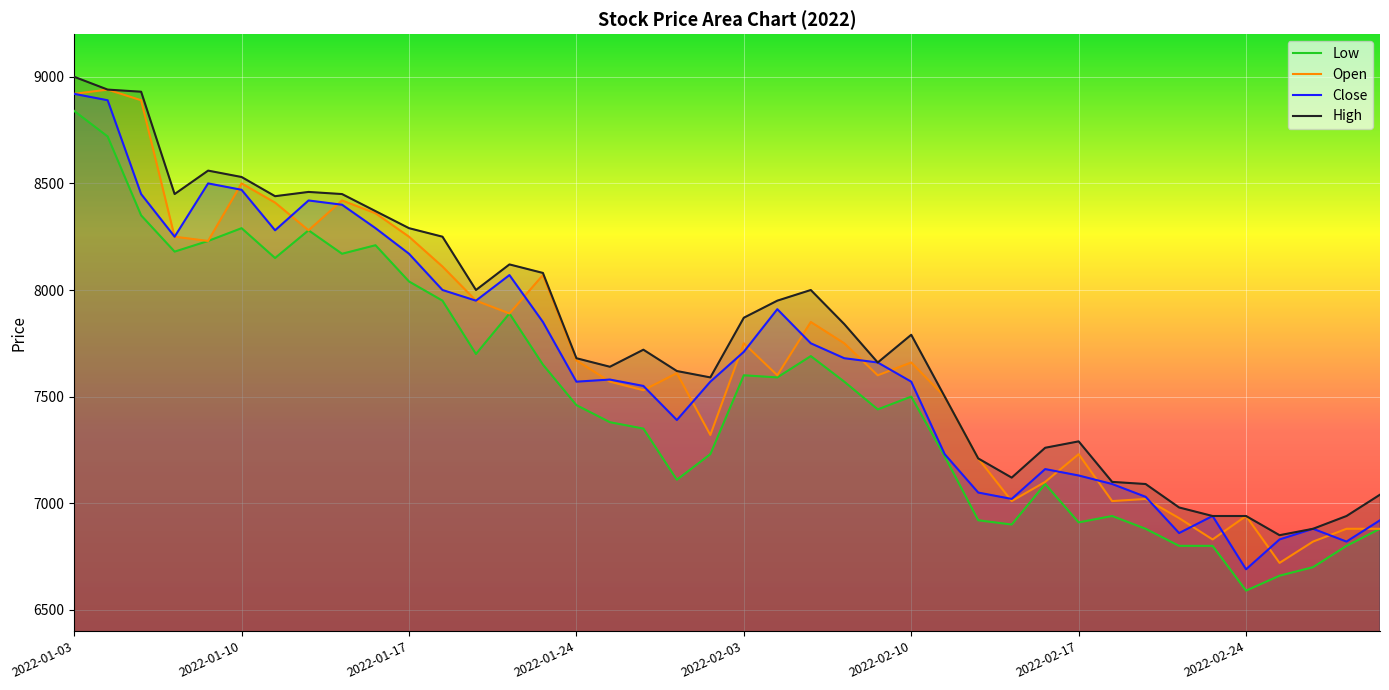

At which category does the chart reach its peak across all series?

2022-01-03